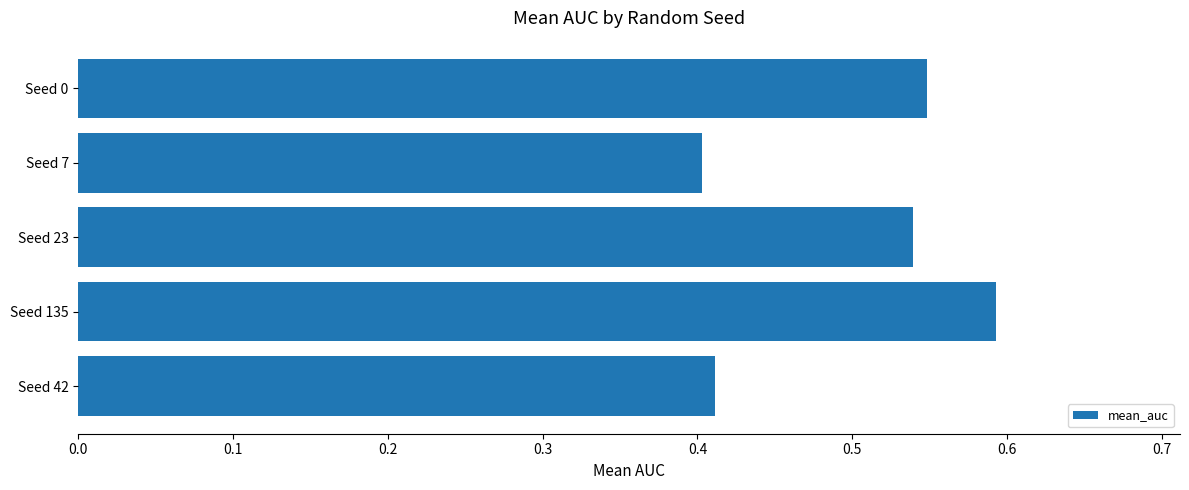

Rank the categories by value from highest to lowest.

Seed 135, Seed 0, Seed 23, Seed 42, Seed 7